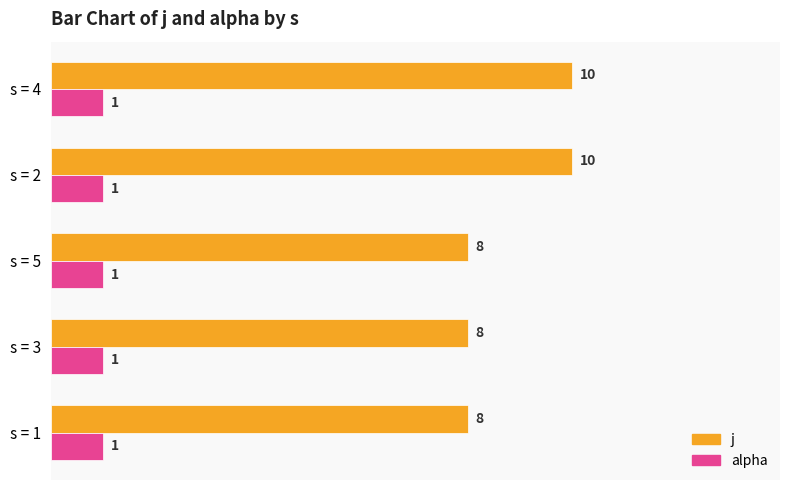

What is the average value of the alpha series?

1